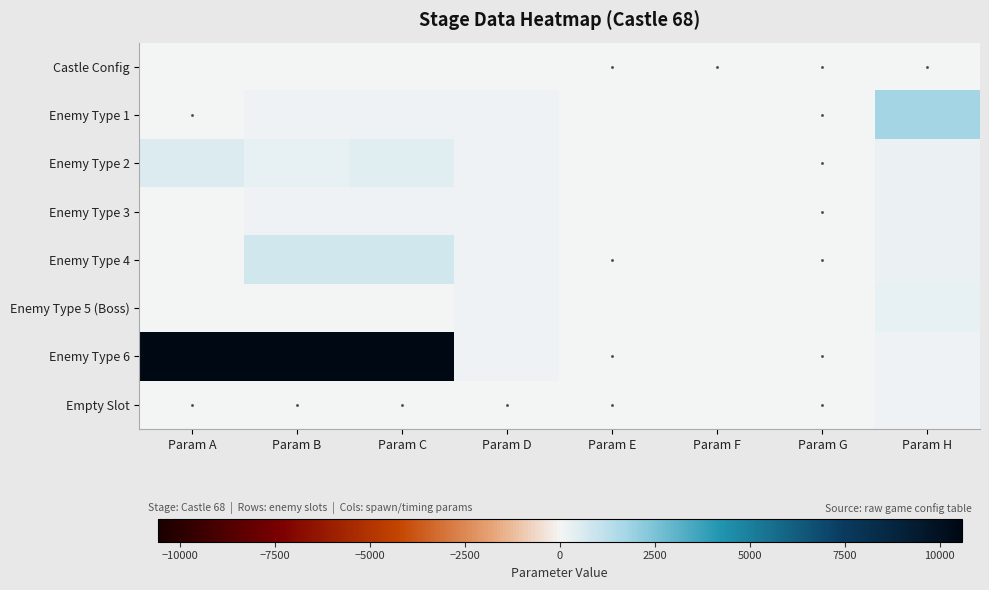

At Param G, list the series in order from smallest to largest.

Castle Config, Enemy Type 1, Enemy Type 2, Enemy Type 3, Enemy Type 4, Enemy Type 6, Empty Slot, Enemy Type 5 (Boss)